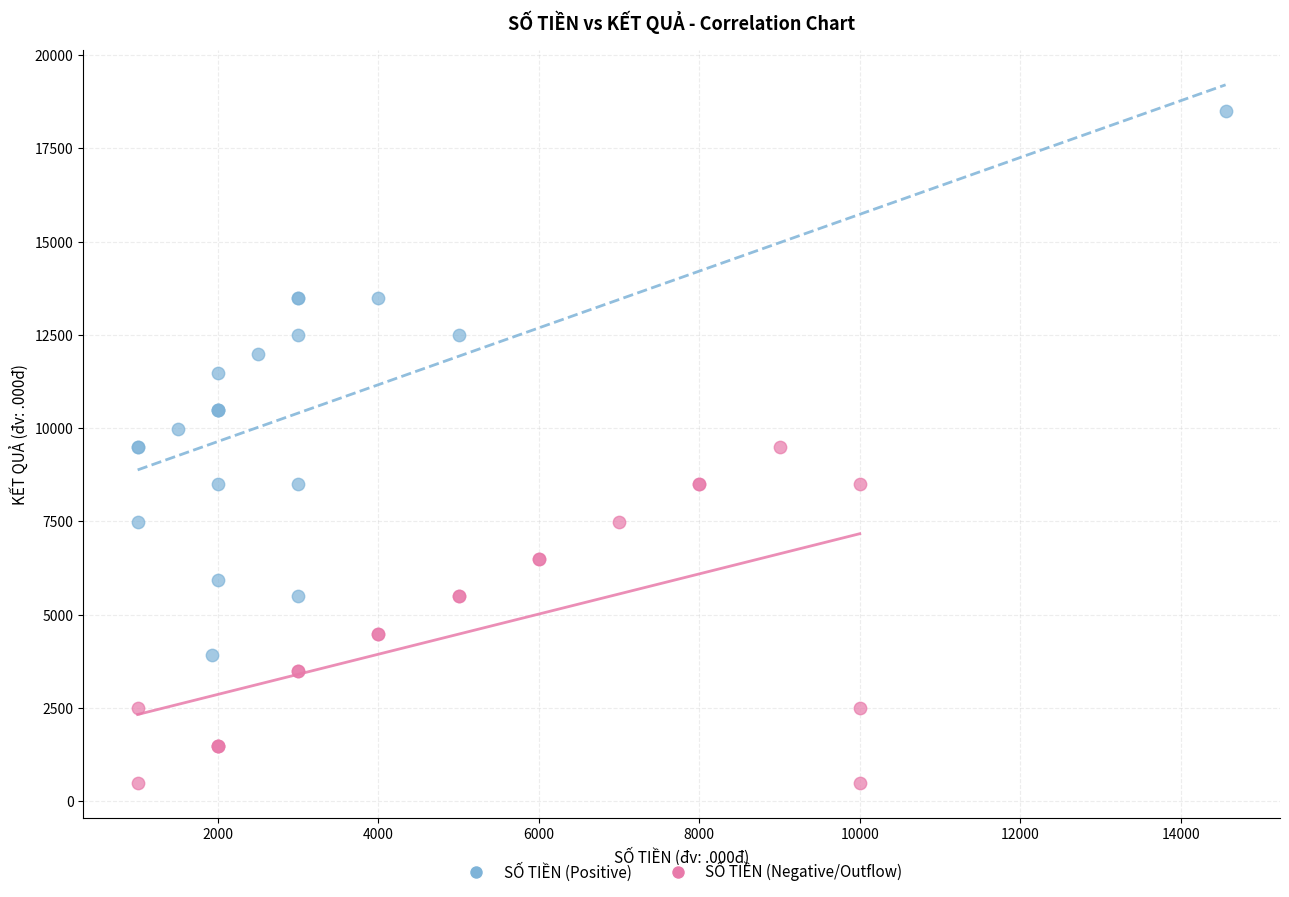

Which series contains the lowest Y value?

SỐ TIỀN (Negative/Outflow)